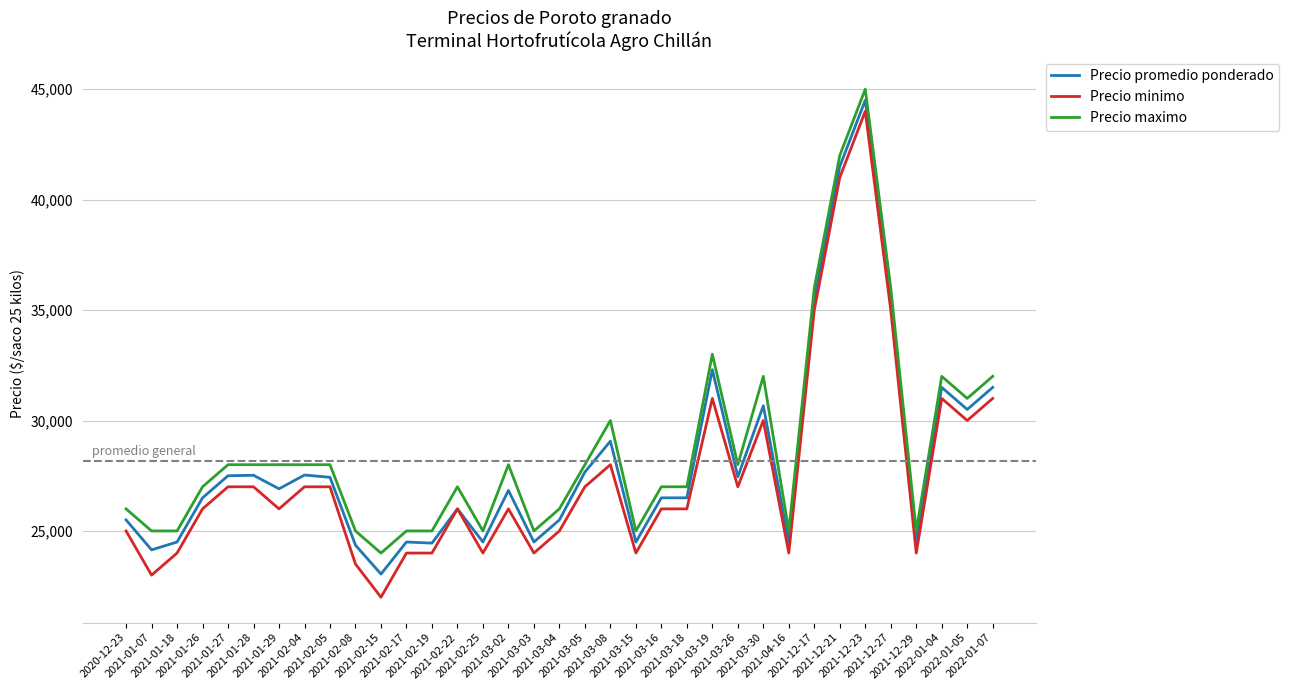

List the series in order of their peak value, lowest first.

Precio minimo, Precio promedio ponderado, Precio maximo